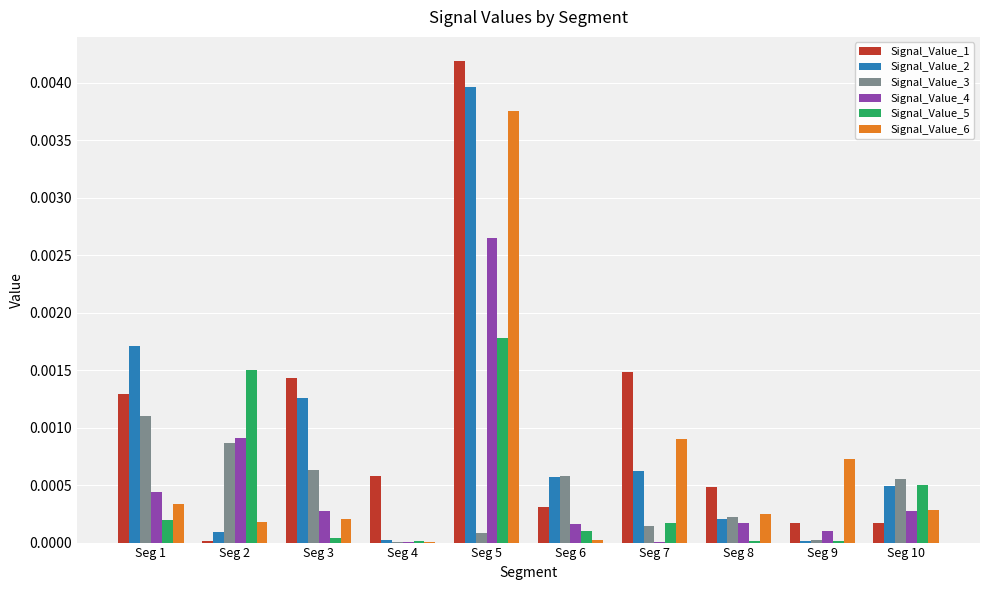

Is the value of Signal_Value_4 at Seg 1 greater than the value of Signal_Value_3 at Seg 1?

No